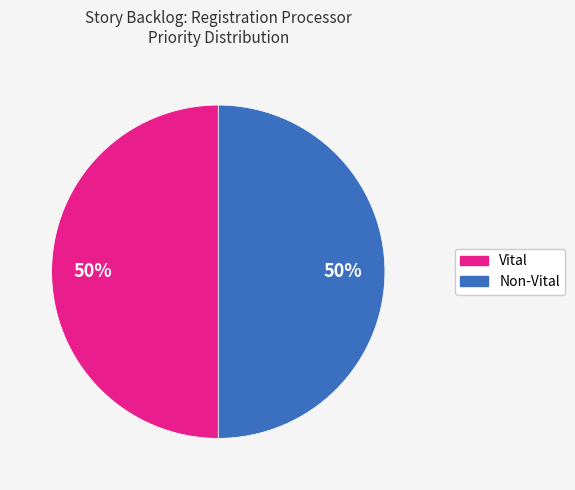

How many segments does this pie chart have?

2